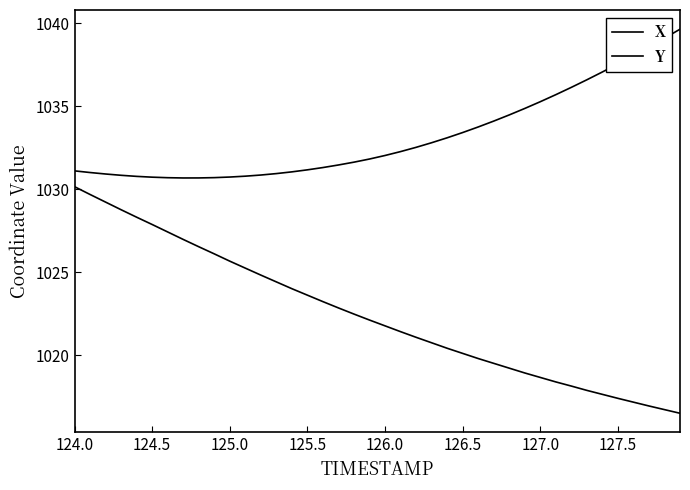

What is the label of the 11th point from the left?

125.0